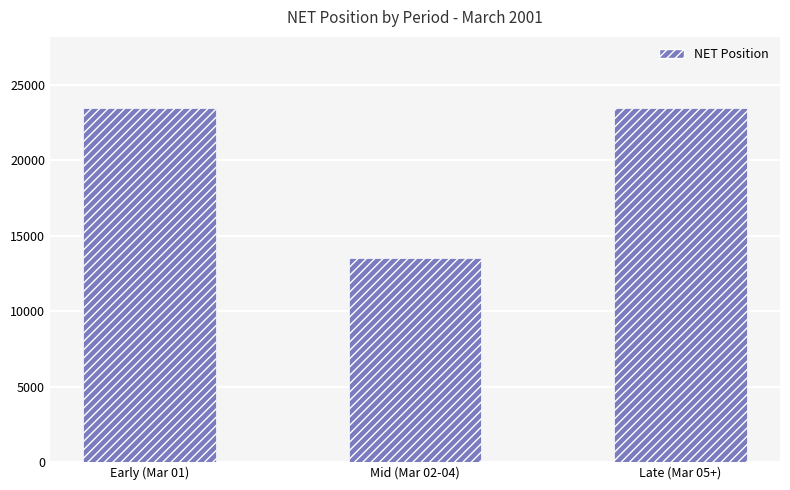

How many series are shown in this chart?

1